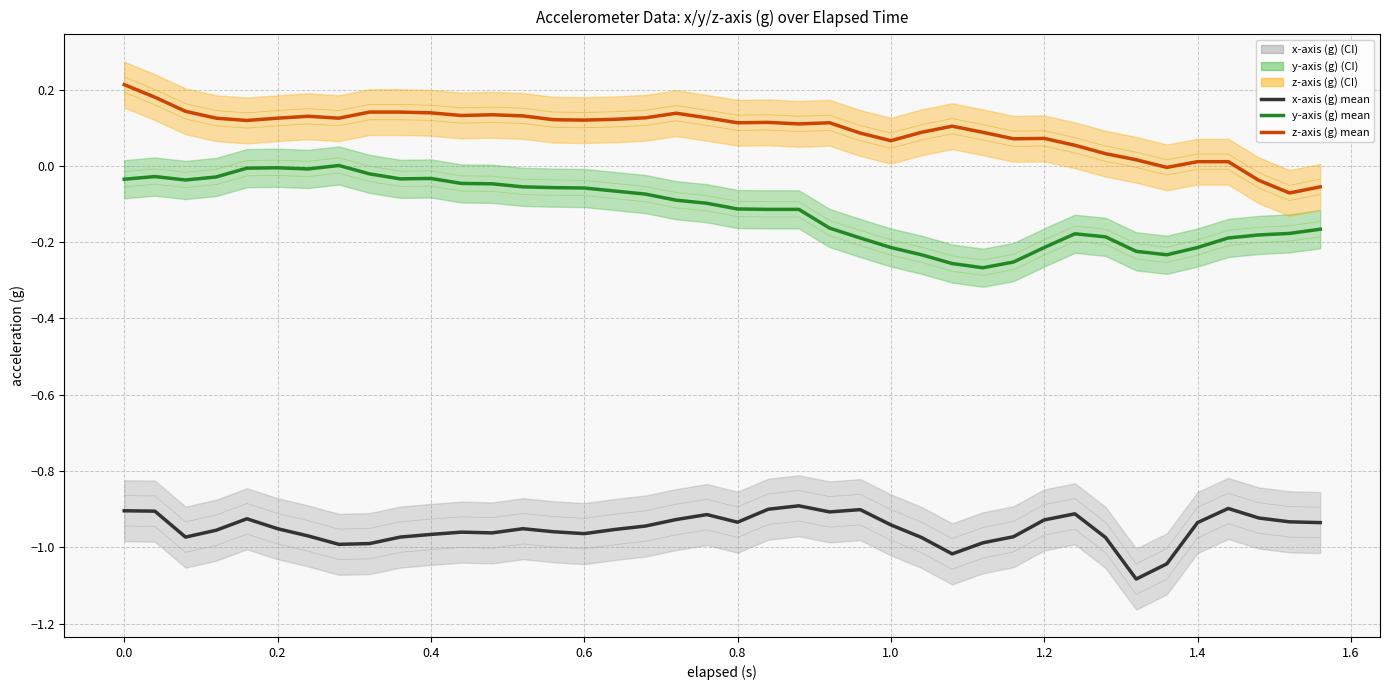

Does the chart display data point markers on the line(s)?

No